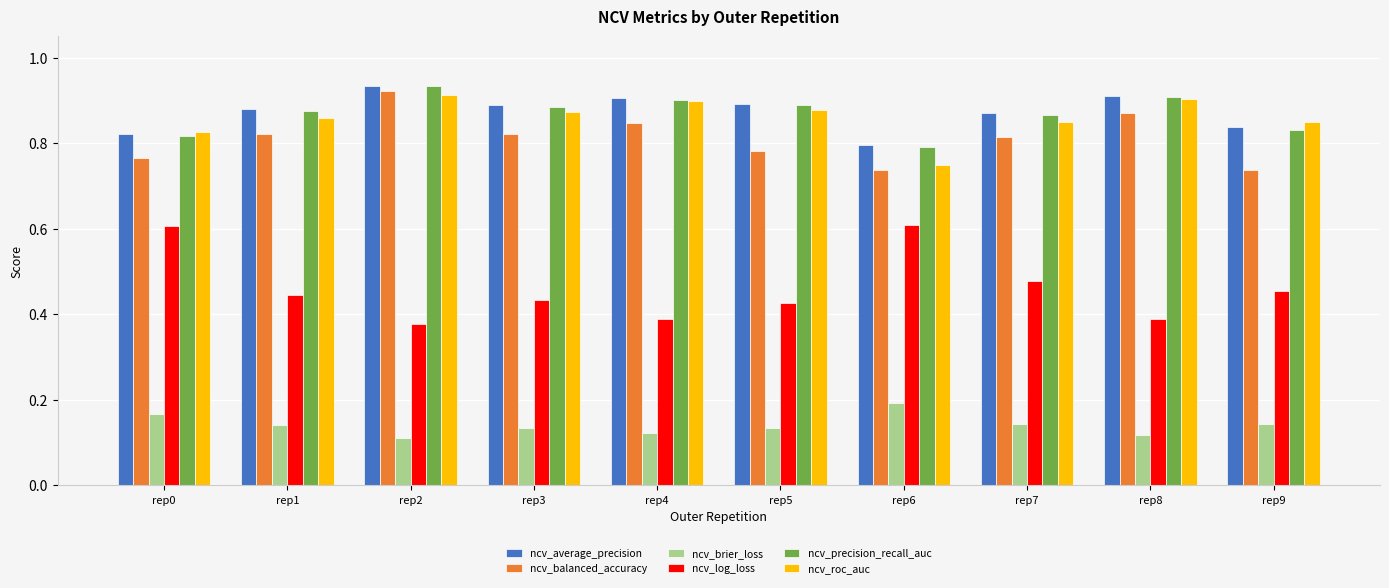

Count the ncv_log_loss values in the range 0 to 1.

10